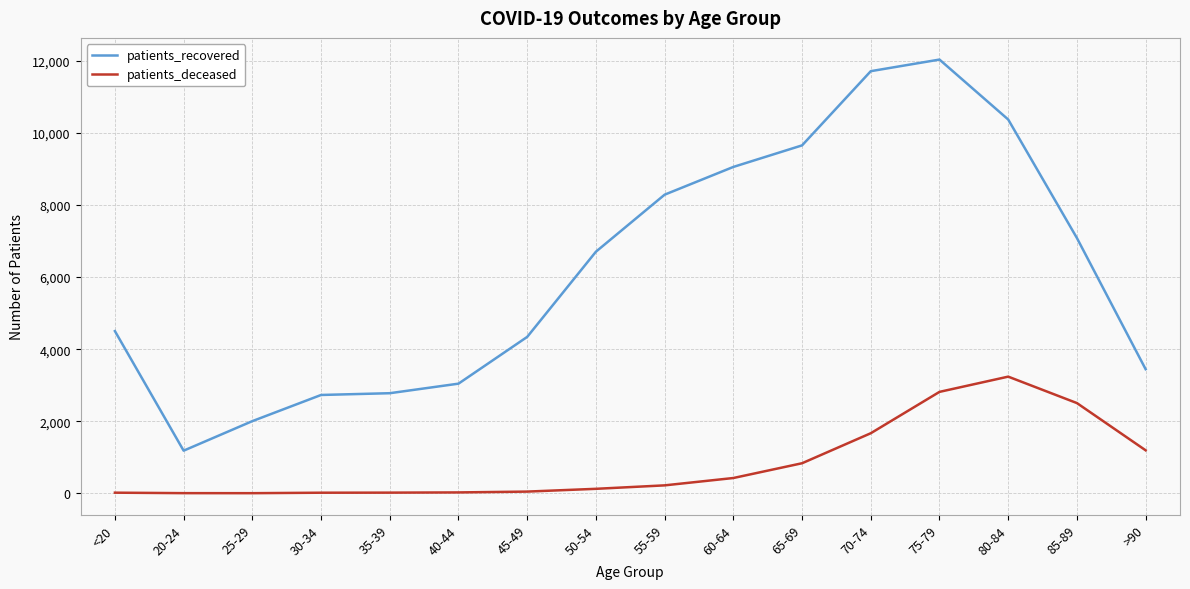

True or false: patients_recovered has a value of 13674 at 80-84.

False